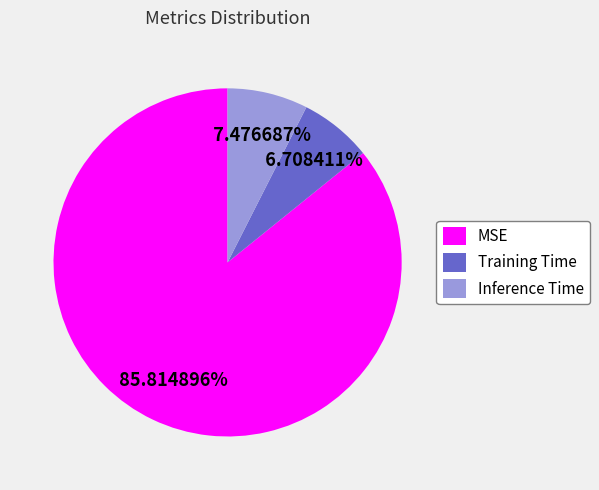

Does MSE account for over 50% of the chart?

Yes